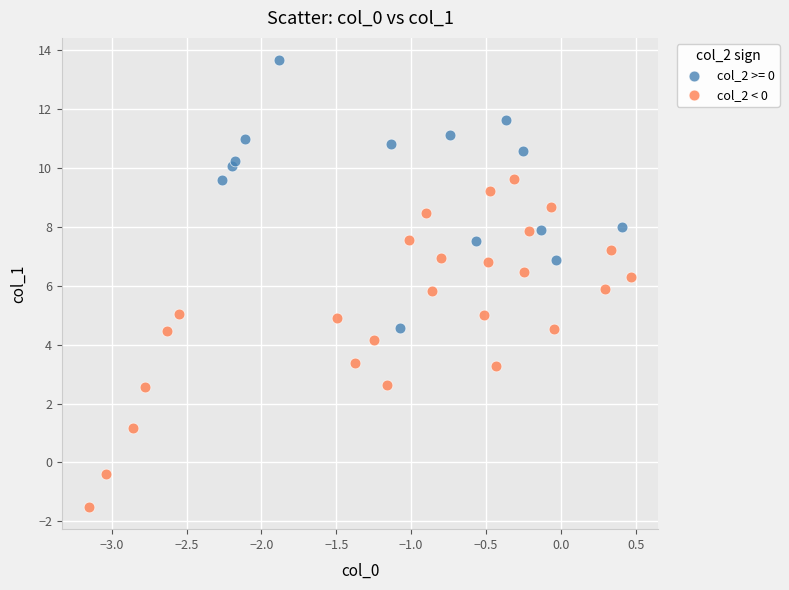

Which series reaches the minimum Y coordinate?

col_2 < 0